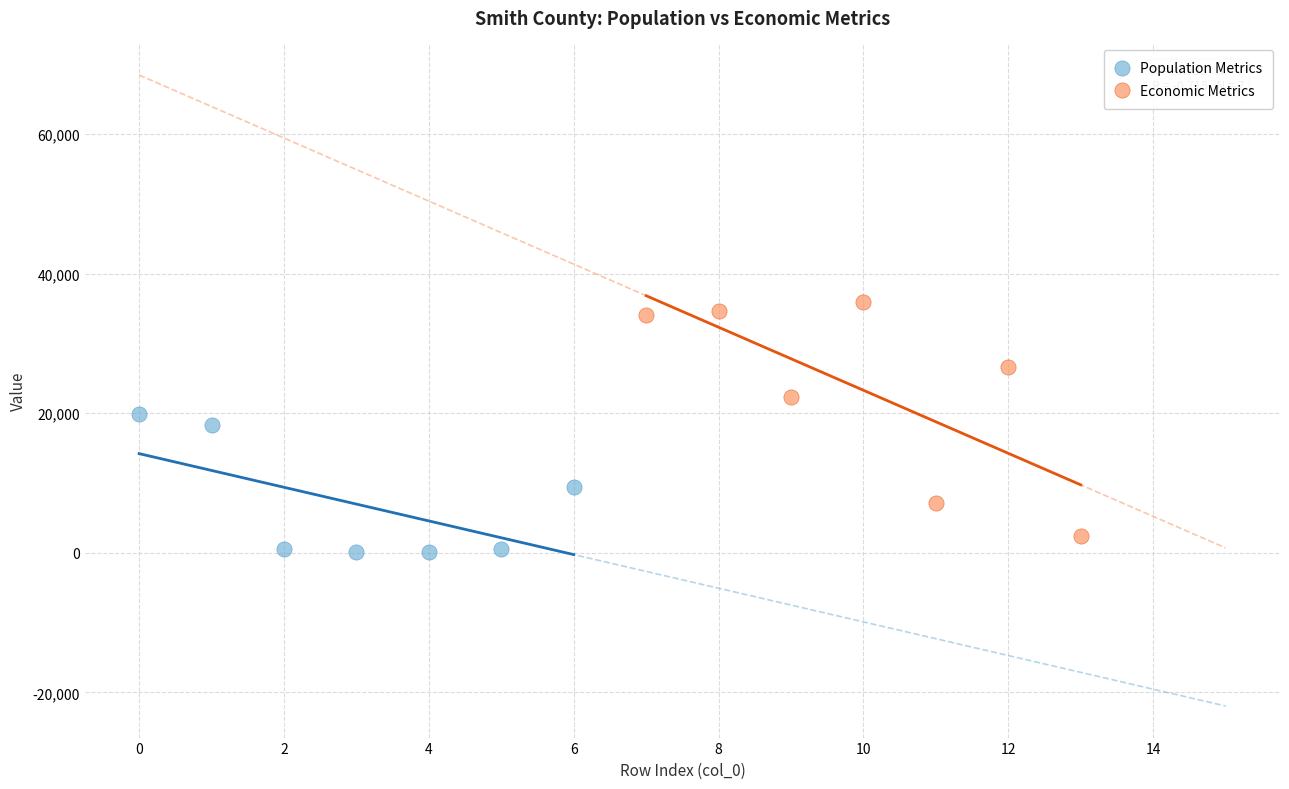

Which series has the widest spread of Y values?

Economic Metrics